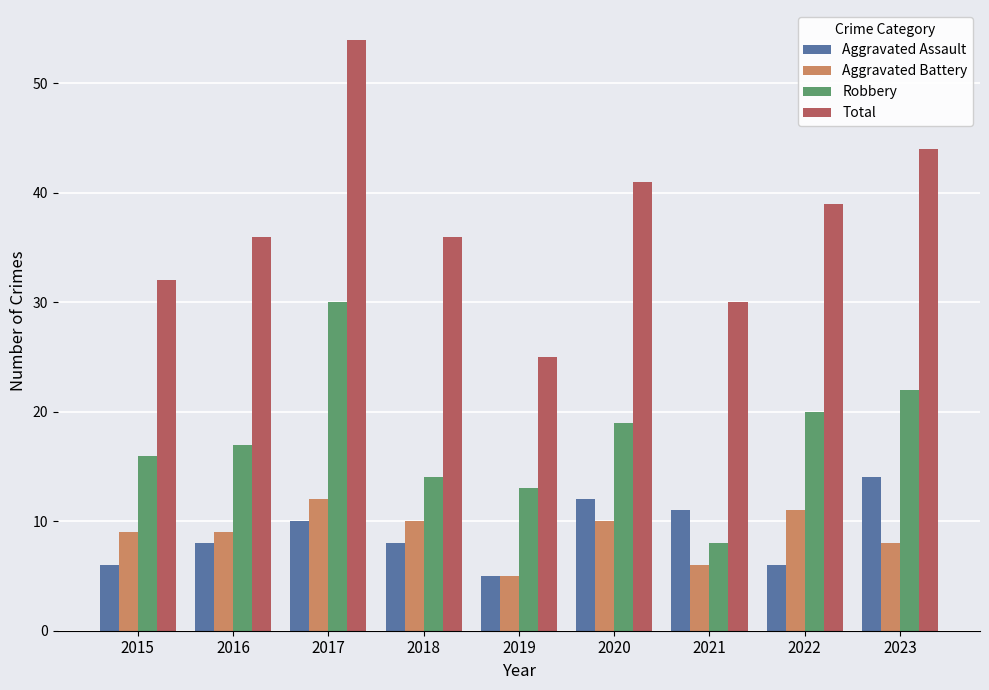

At which category is the sum across all series the highest?

2017